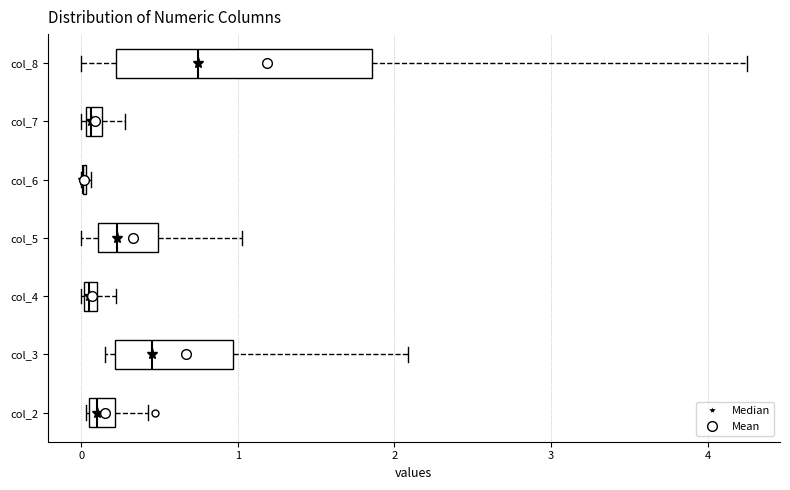

Comparing the boxes themselves (not the whiskers), which one is the widest?

col_8